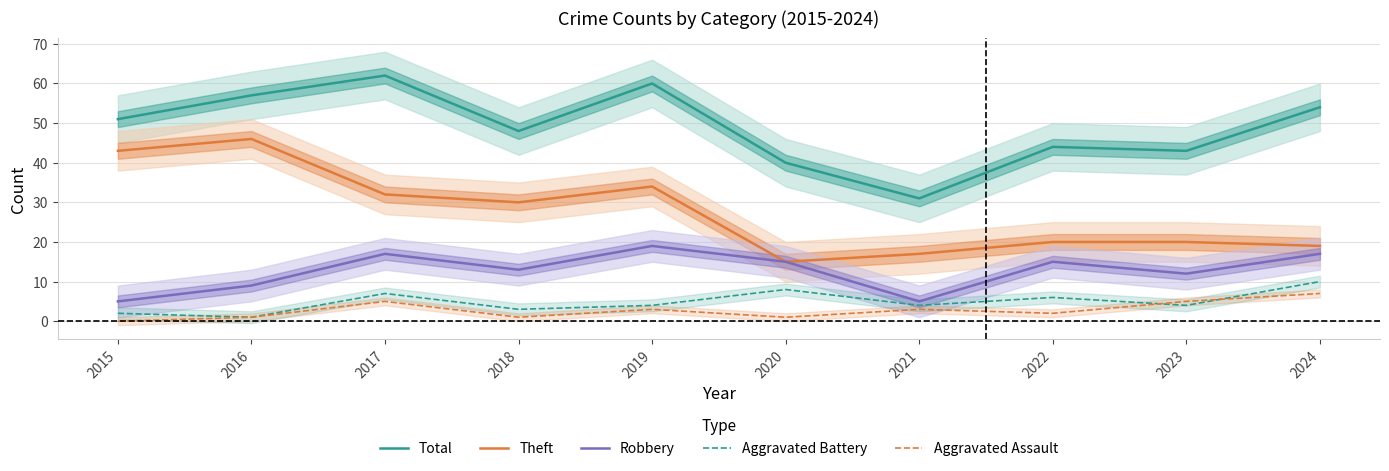

How many series are shown in this chart?

5